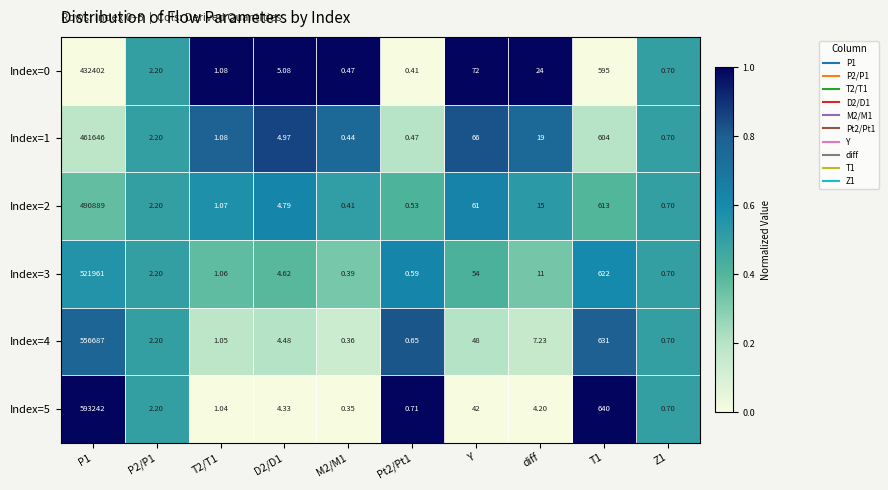

Is the value of Index=3 at Pt2/Pt1 greater than the value of Index=1 at P1?

No